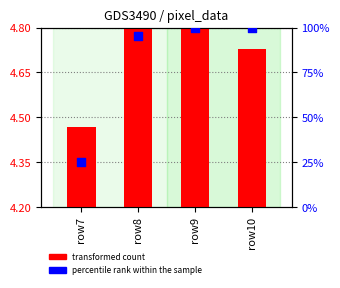

Which series contains the lowest Y value?

transformed count